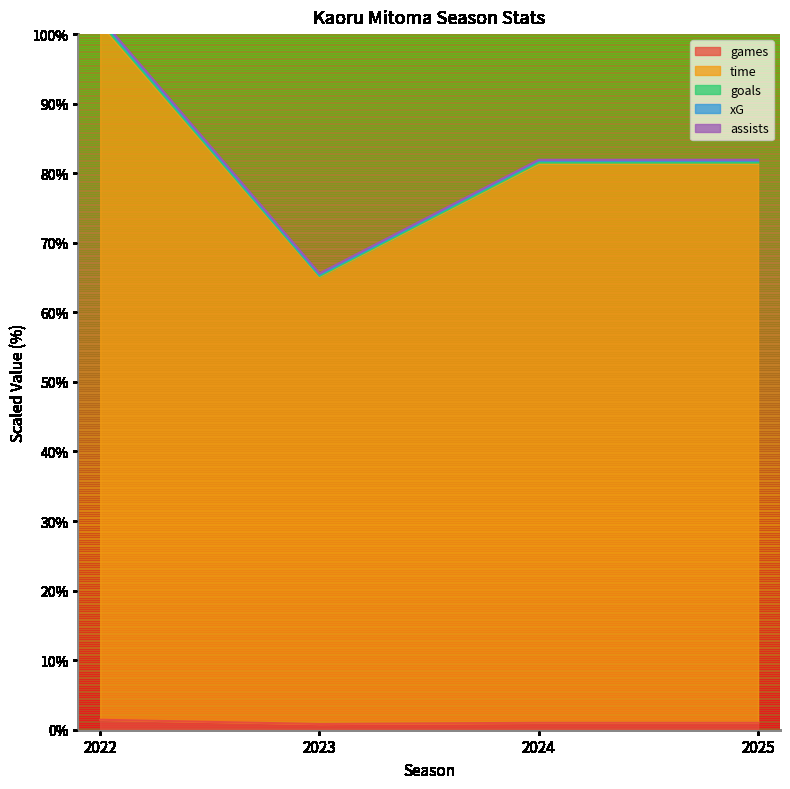

What is the spread (max minus min) of values at 2022?

100.9